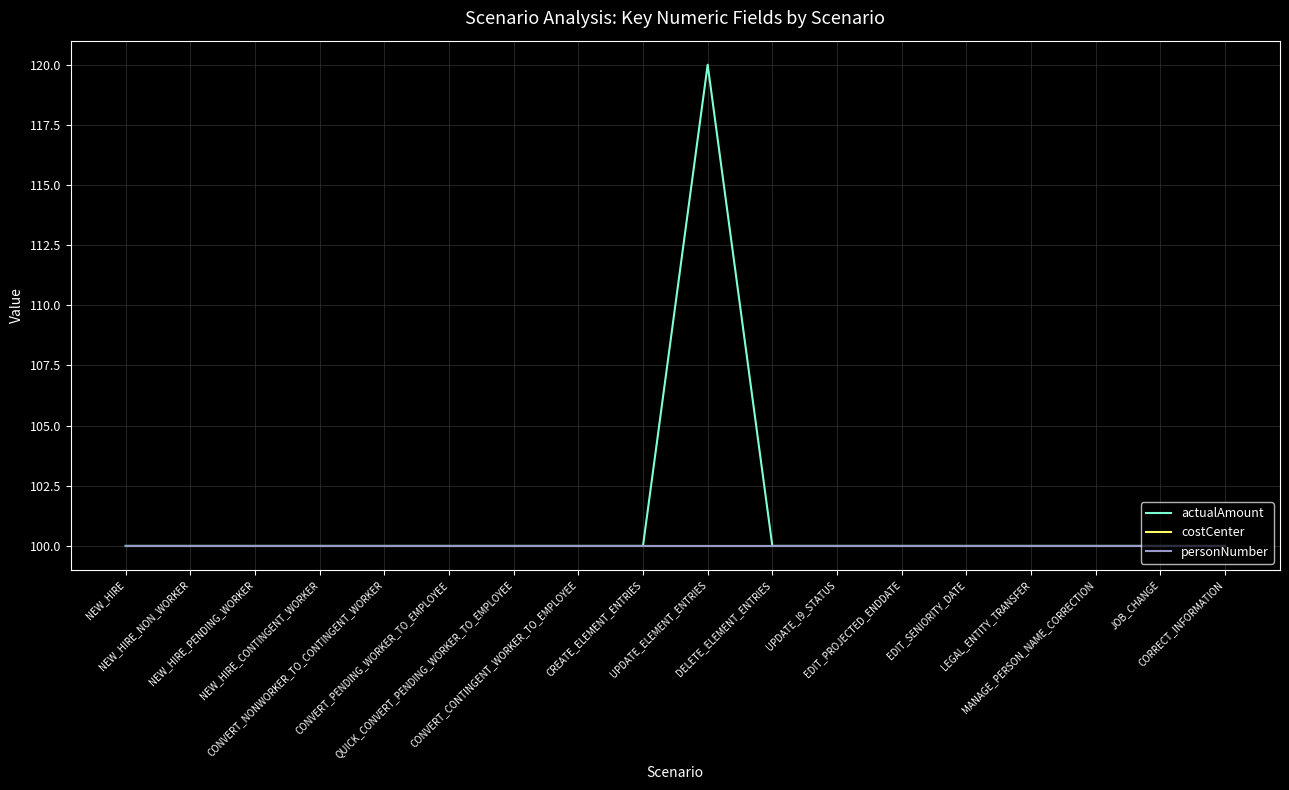

Is the value of costCenter at UPDATE_ELEMENT_ENTRIES greater than the value of actualAmount at QUICK_CONVERT_PENDING_WORKER_TO_EMPLOYEE?

No